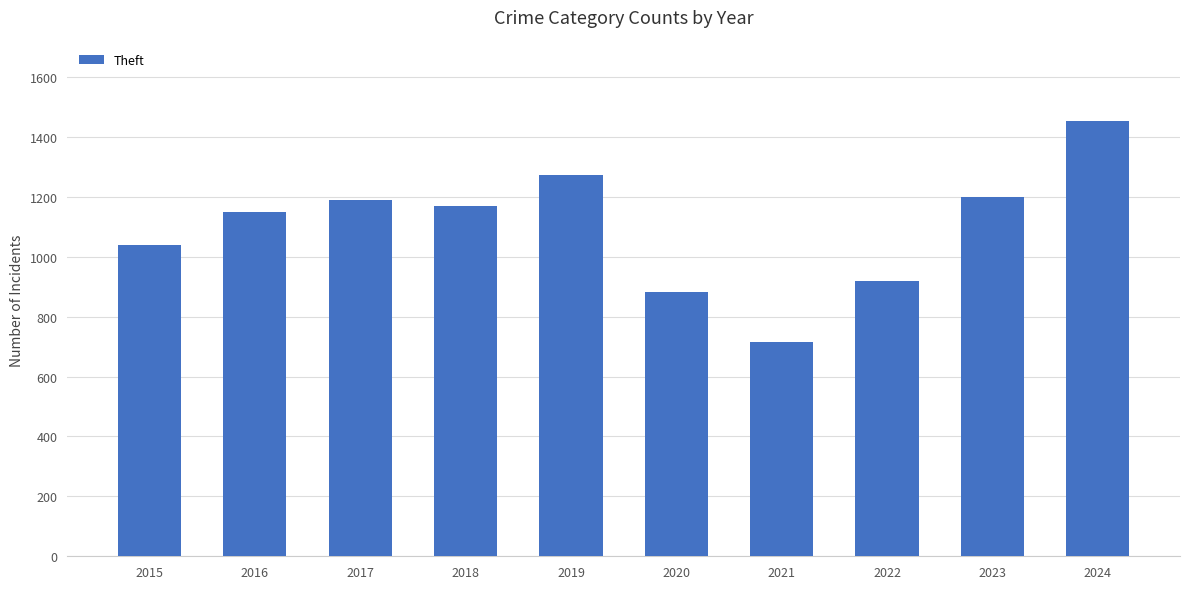

The chart shows a value of 1220 at 2020. True or false?

False